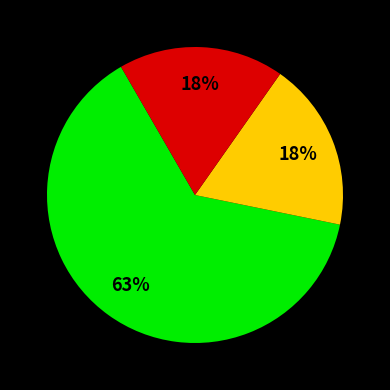

To the nearest percent, what is the average slice percentage?

33%